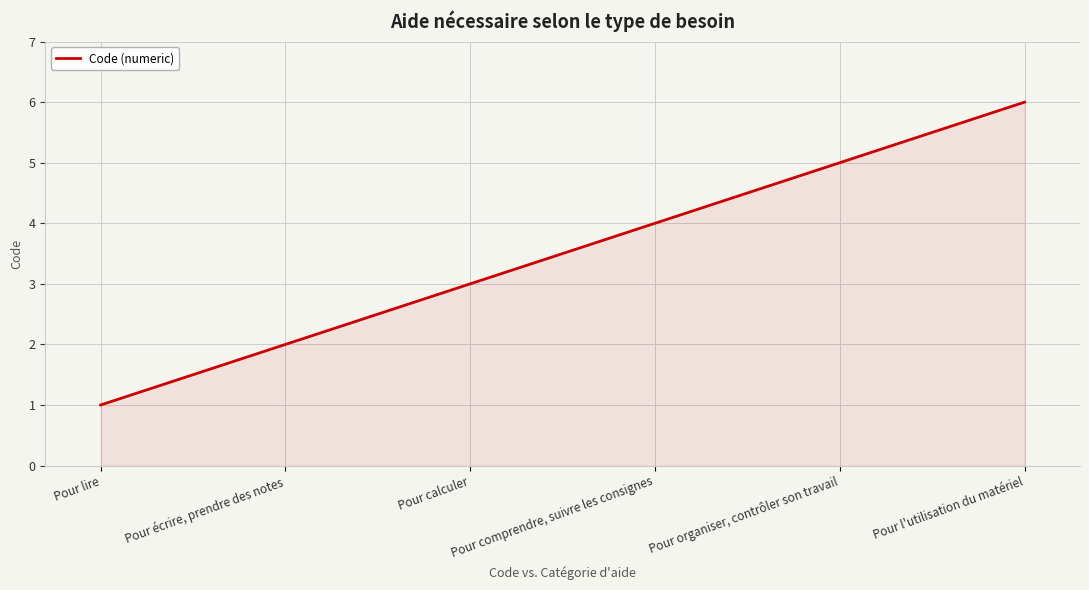

How many lines are shown in the chart?

1